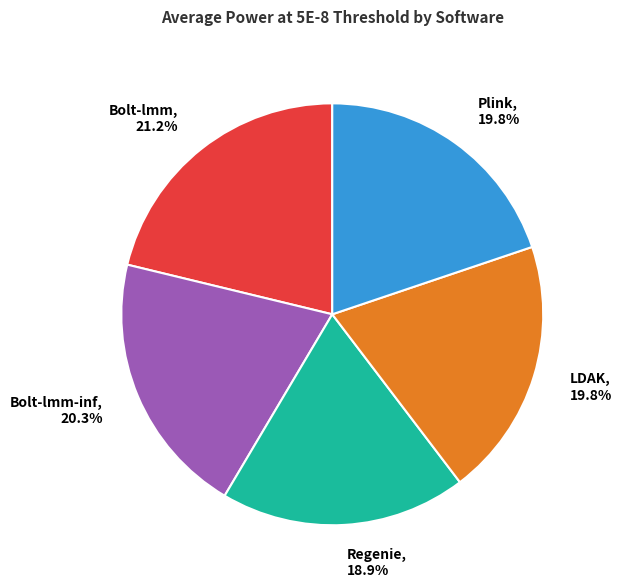

Is there any slice that represents more than half of the pie?

No